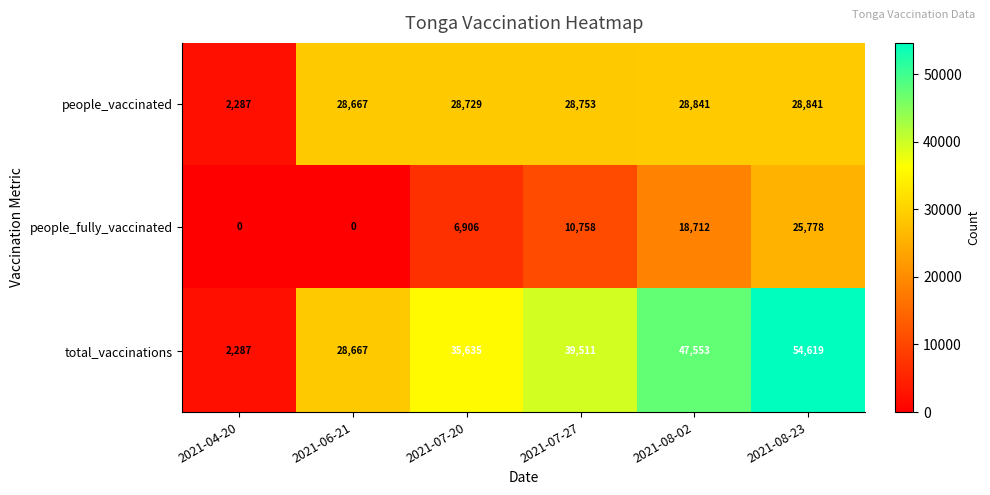

What is the maximum value shown in the chart?

54619